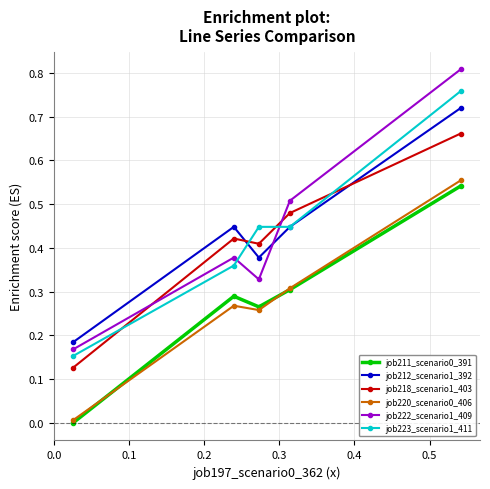

How many interior local valleys does the job211_scenario0_391 series have?

1